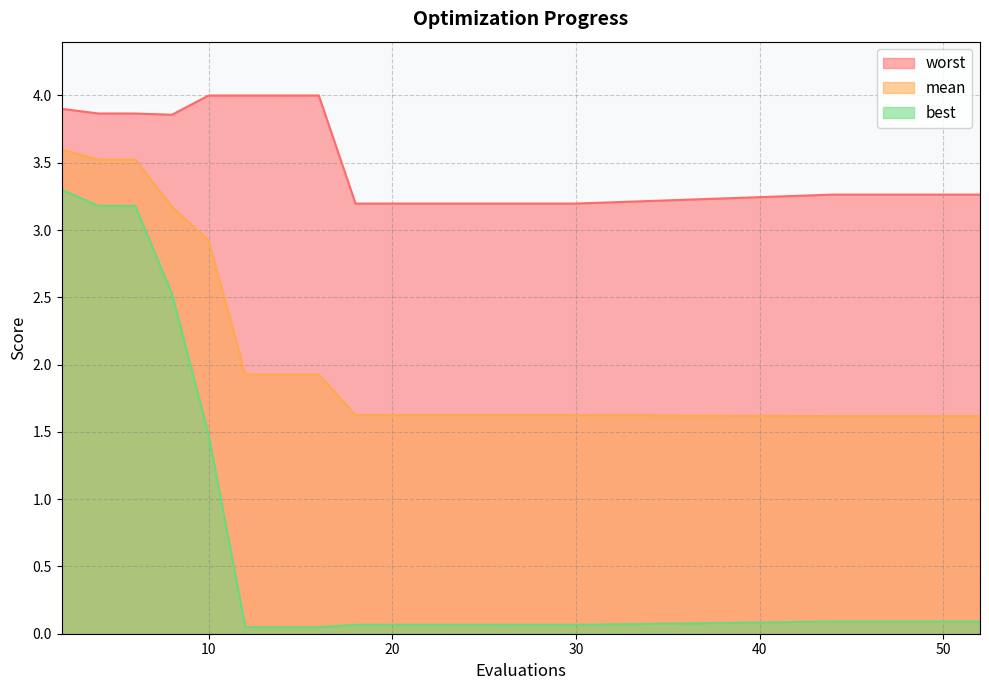

At which category is the sum across all series the highest?

2